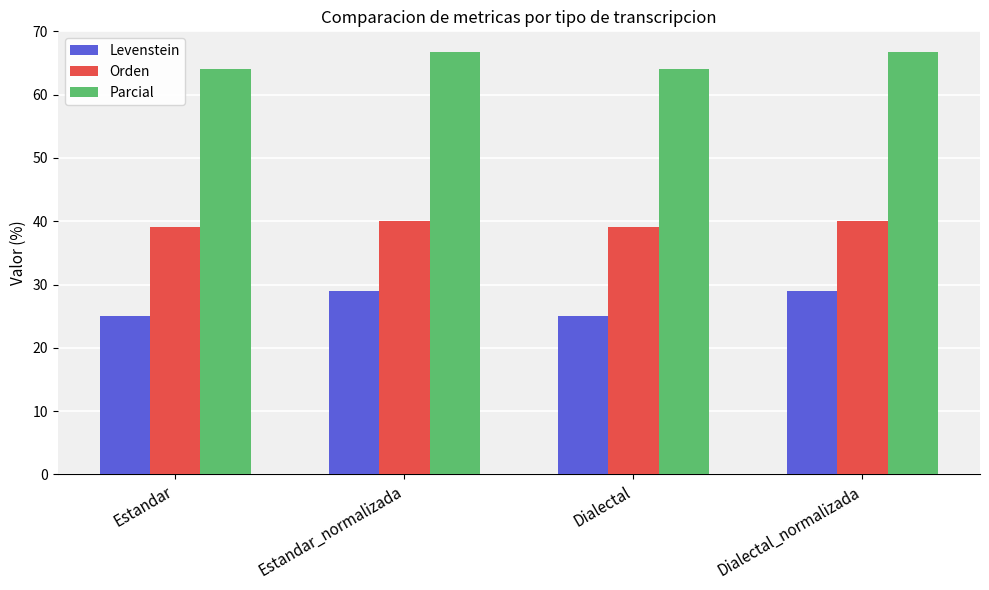

How many groups of bars are there?

4